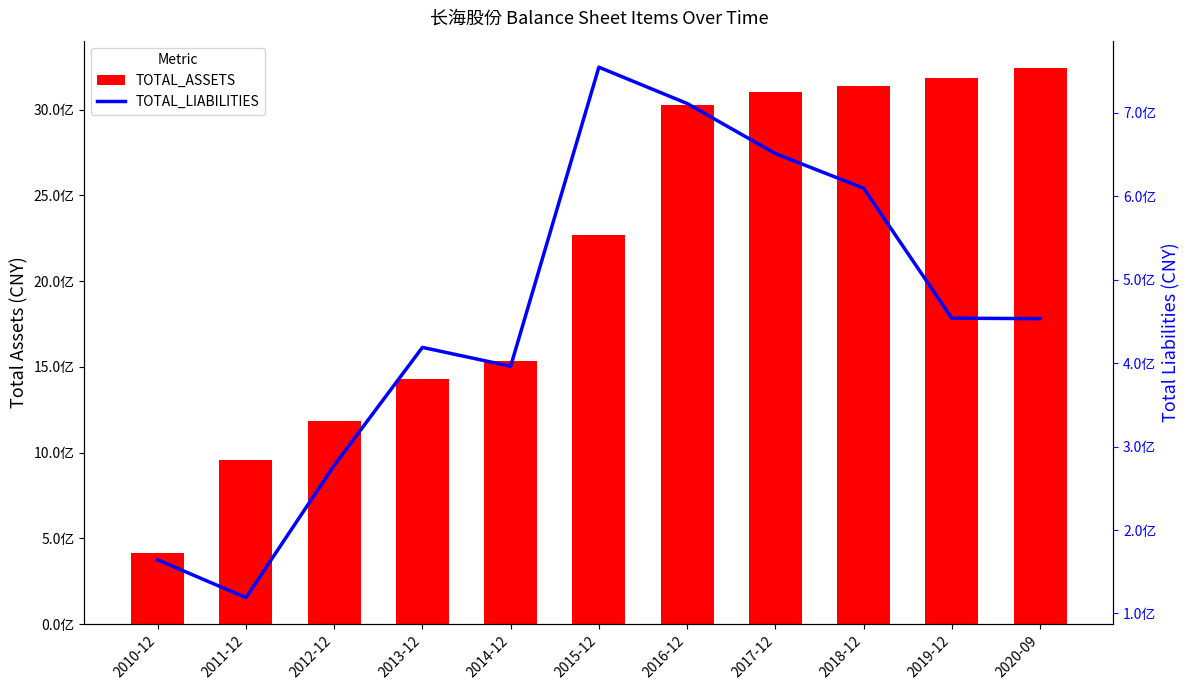

At which category is the sum across all series the highest?

2017-12